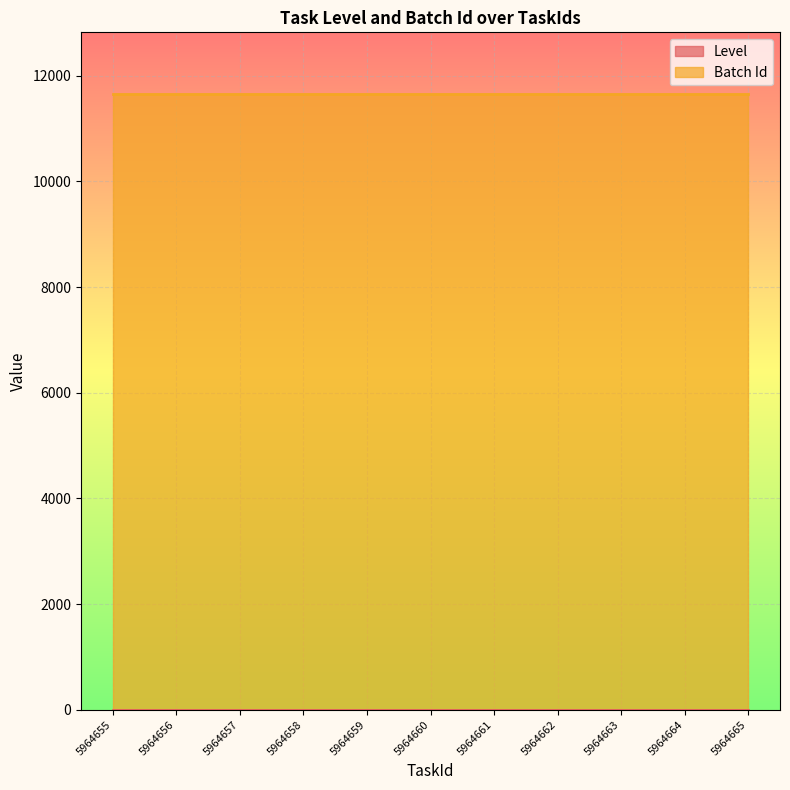

How many lines are shown in the chart?

2